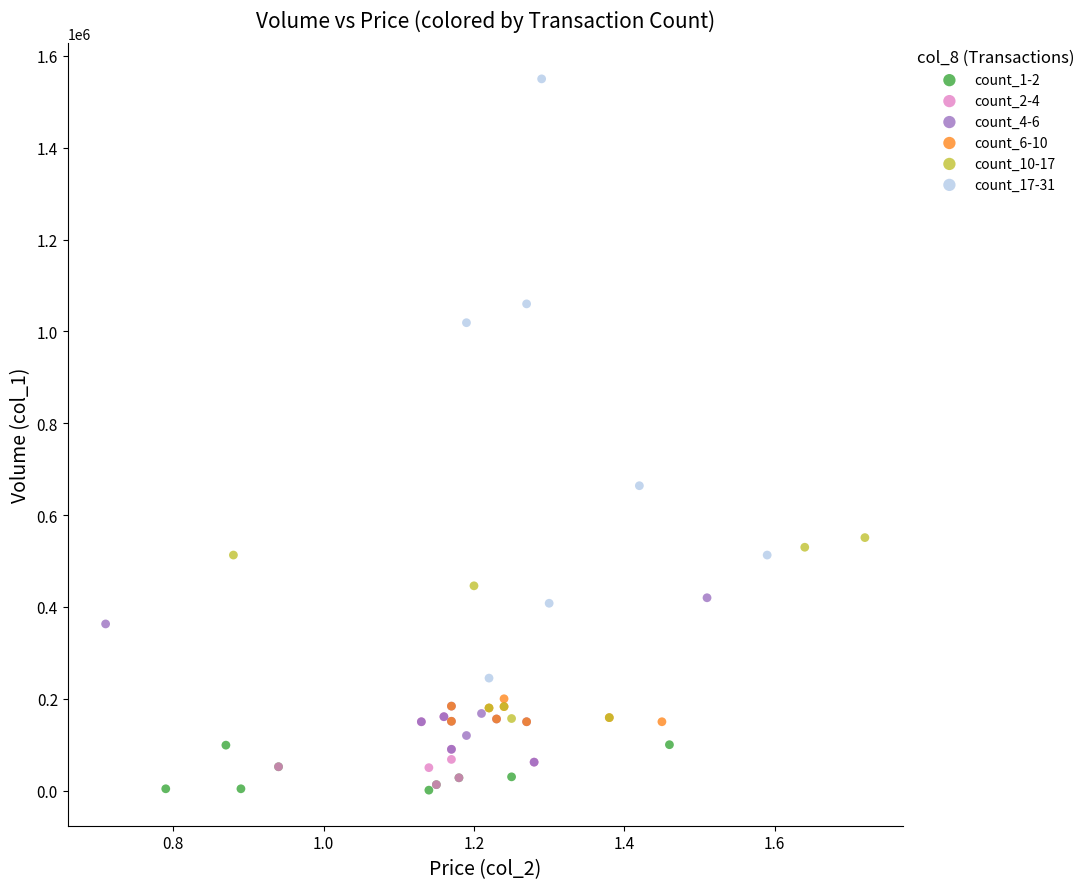

Which series has the widest spread of Y values?

count_17-31